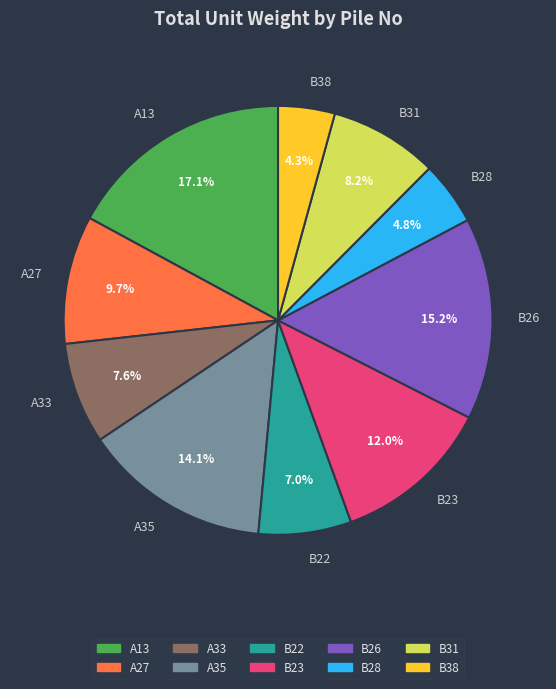

Between A27 and A35, which is larger?

A35